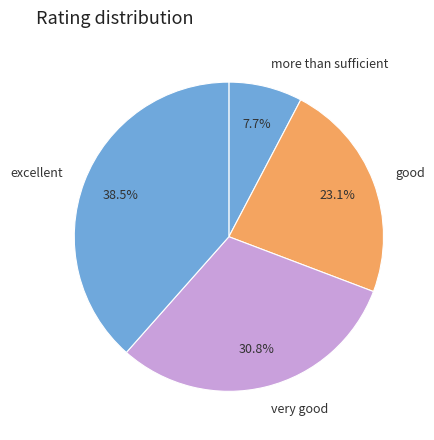

Count the number of slices in the pie.

4